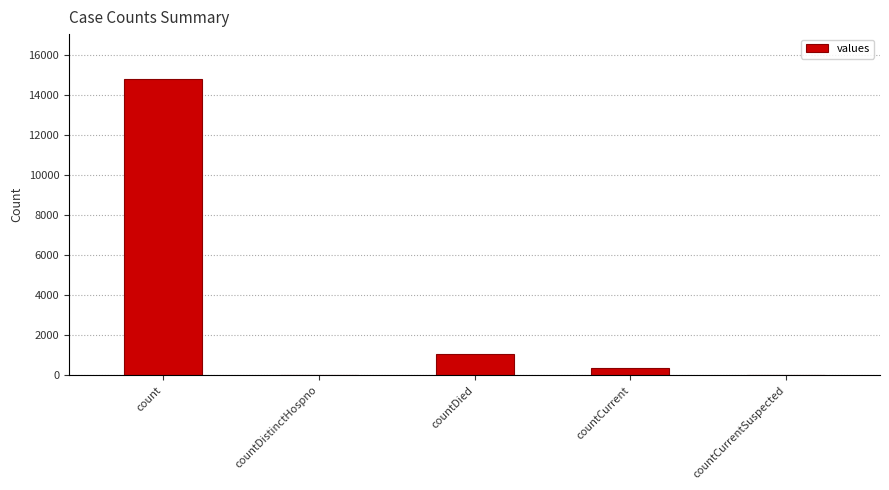

Reading right to left, what are all the values shown in this chart?

0	383	1054	0	14832